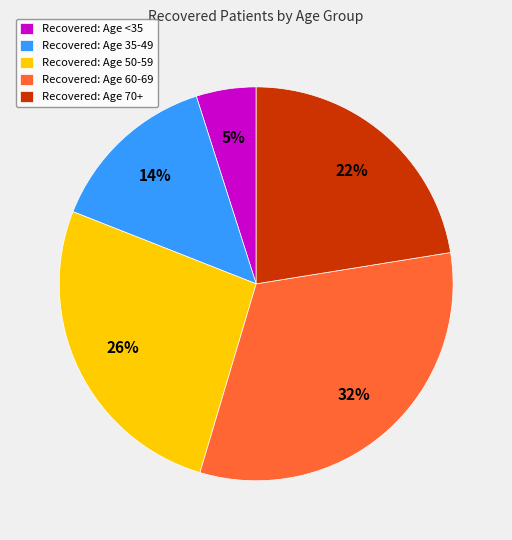

The Recovered: Age 50-59 slice represents 26% of the pie. True or false?

True